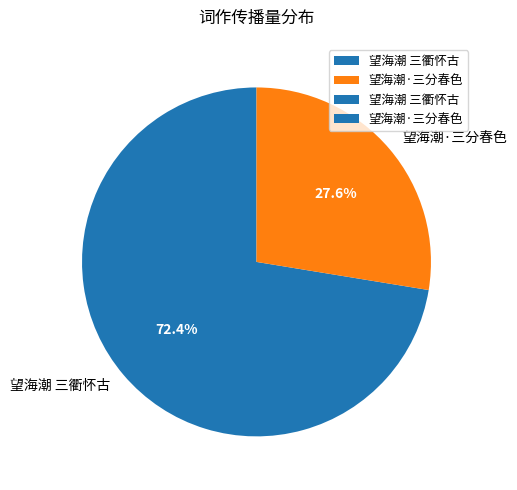

Which slice is the smallest?

望海潮·三分春色